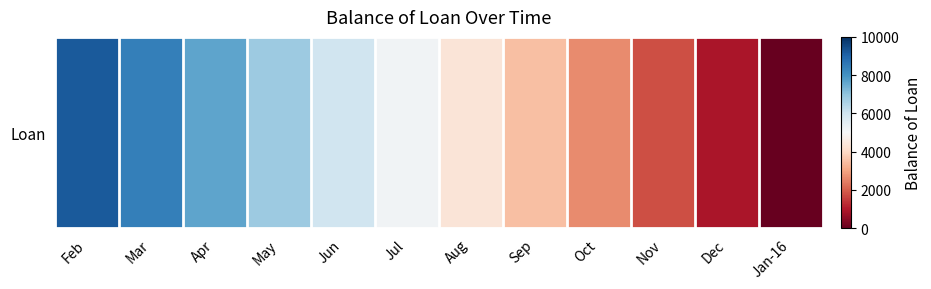

Rank the categories by value from lowest to highest.

Jan-16, Dec, Nov, Oct, Sep, Aug, Jul, Jun, May, Apr, Mar, Feb